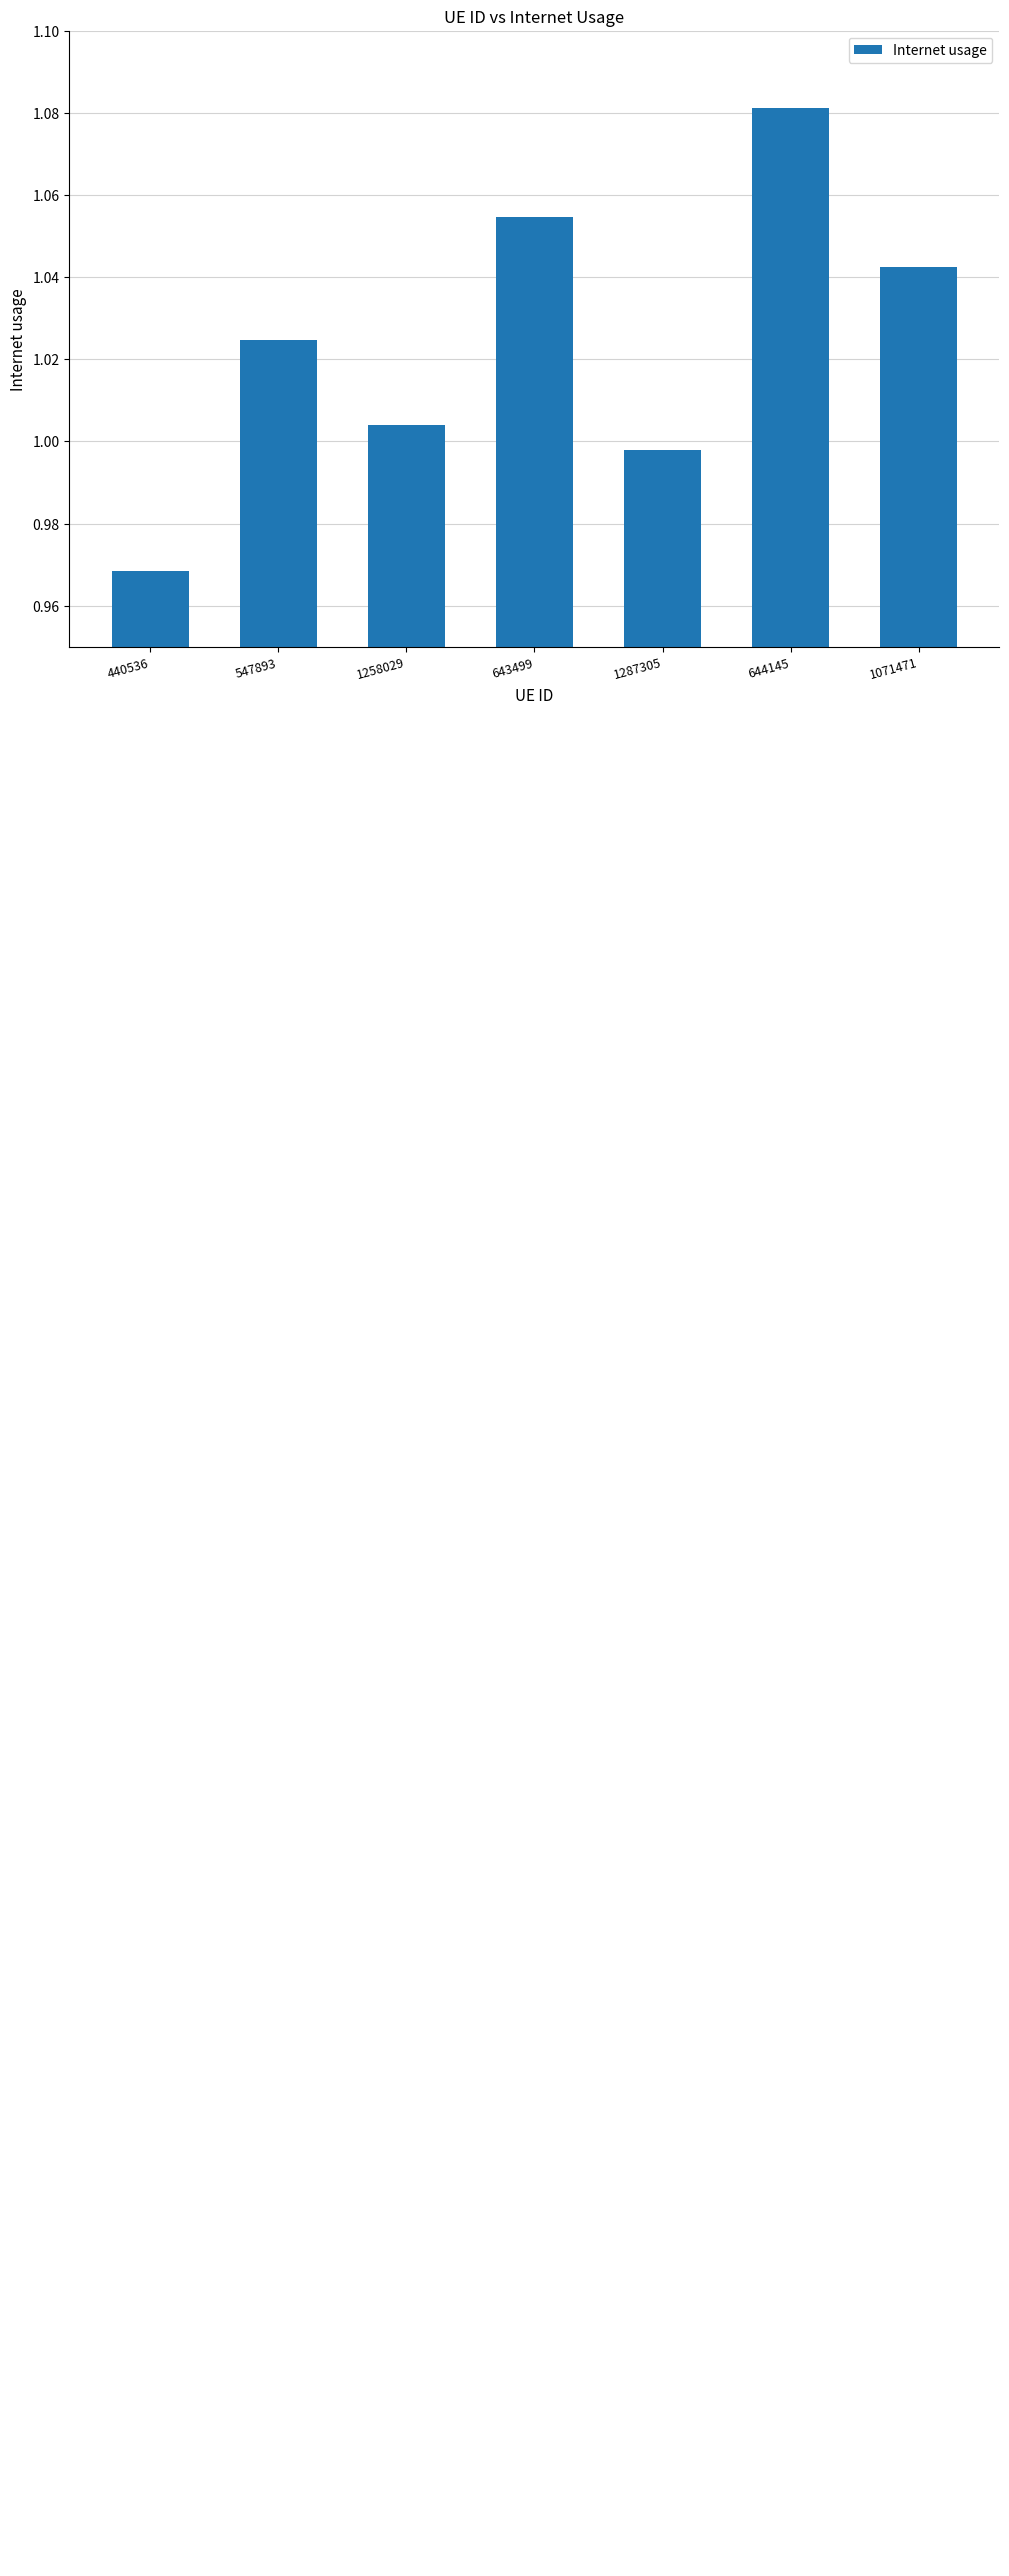

At which label is the value closest to 1?

1287305